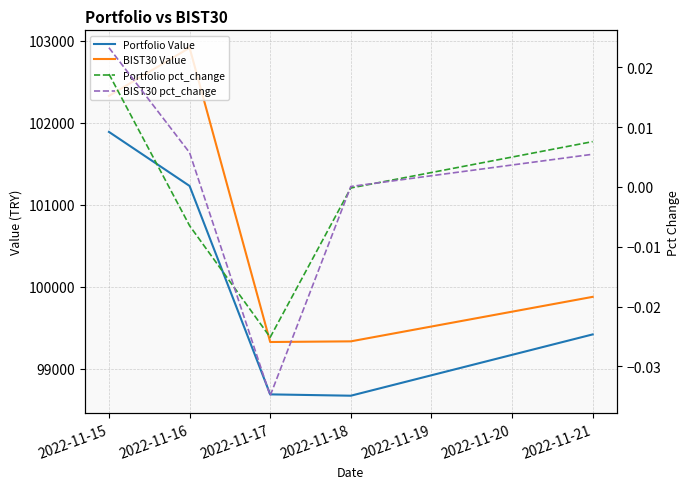

Where does the BIST30 Value series first go above 99874?

2022-11-15